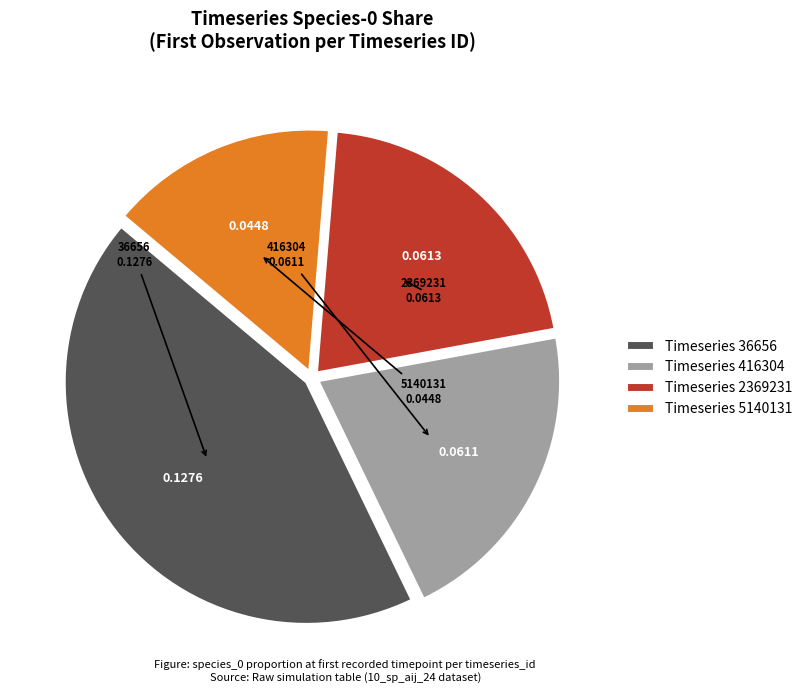

What is the smallest slice in the pie chart?

Timeseries 5140131